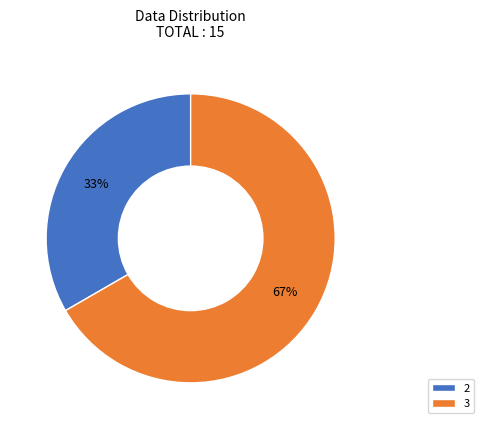

Approximately how many times larger is the value at 2 compared to 3?

0.5